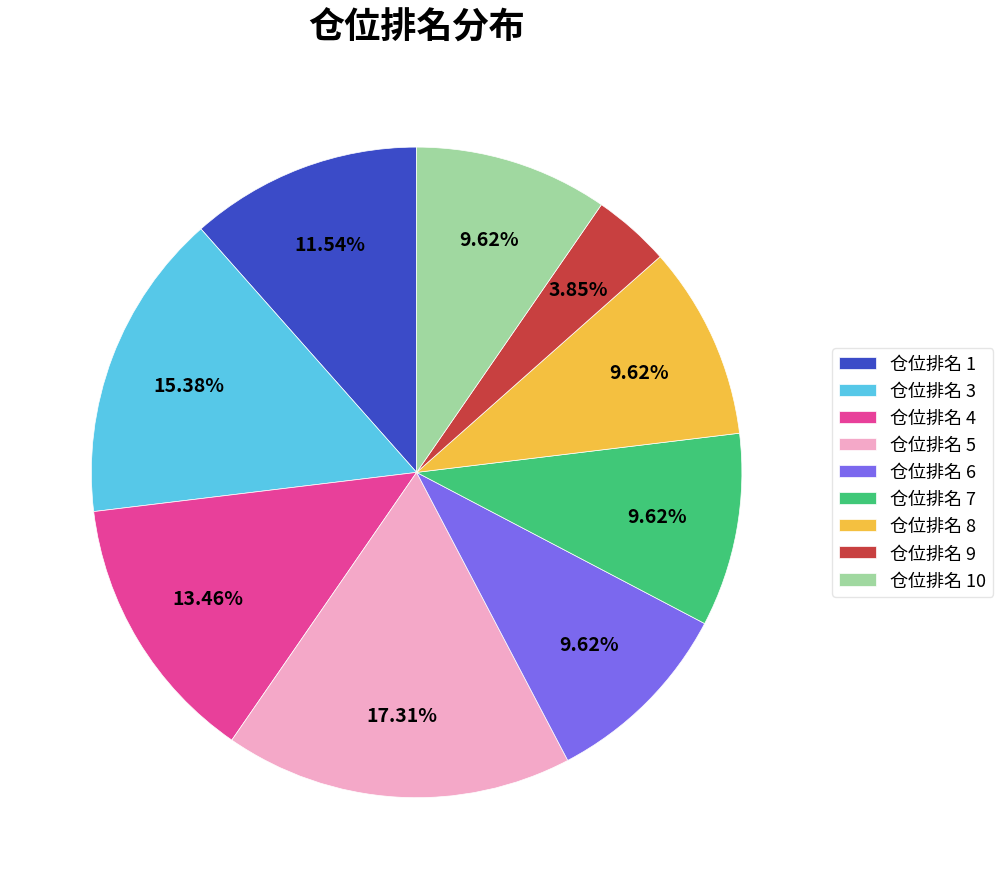

What is the largest slice in the pie chart?

仓位排名 5